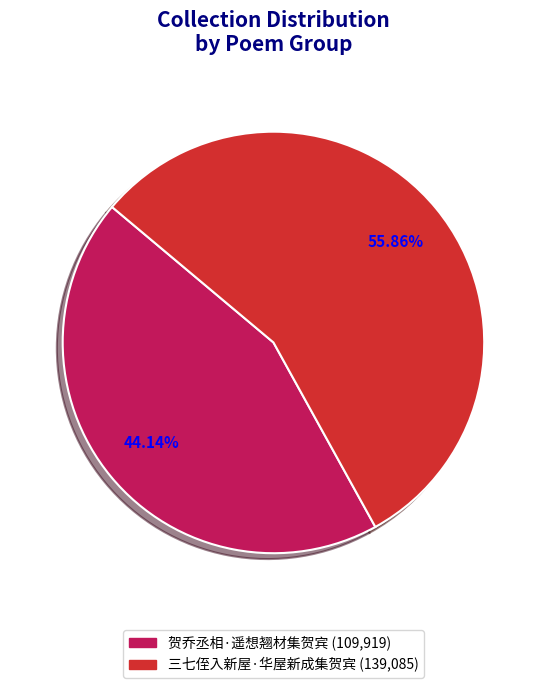

Rank the categories by value from highest to lowest.

三七侄入新屋·华屋新成集贺宾, 贺乔丞相·遥想翘材集贺宾